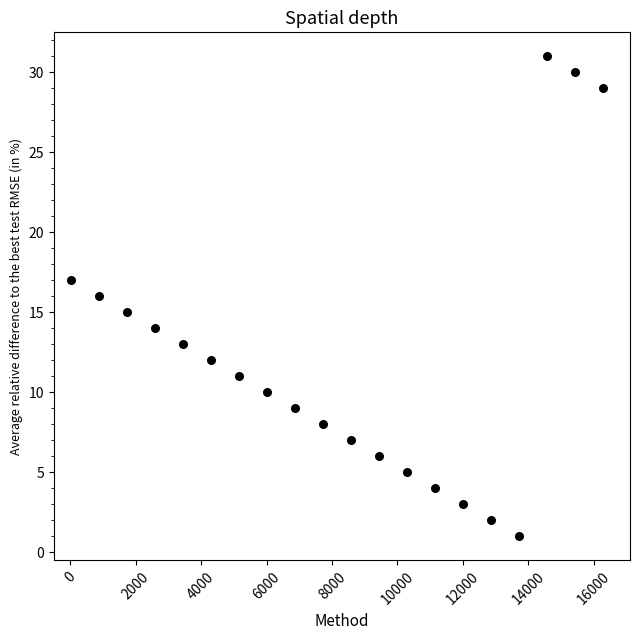

What is the range of Y values (max minus min)?

30